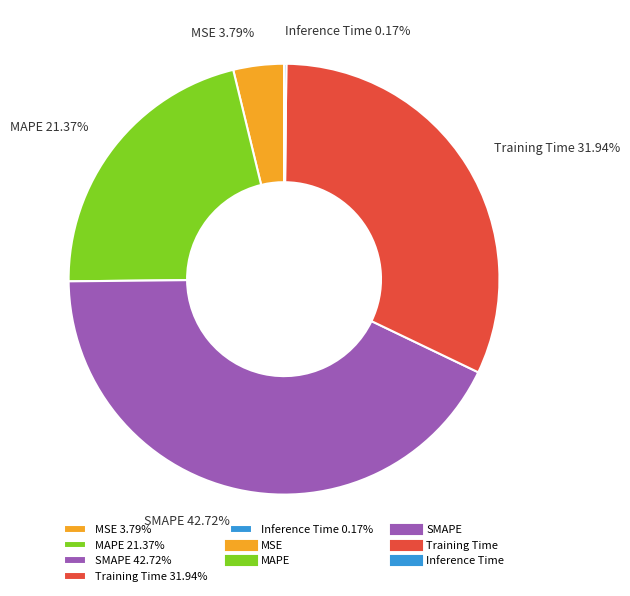

Between SMAPE 42.72% and Training Time 31.94%, which is larger?

SMAPE 42.72%